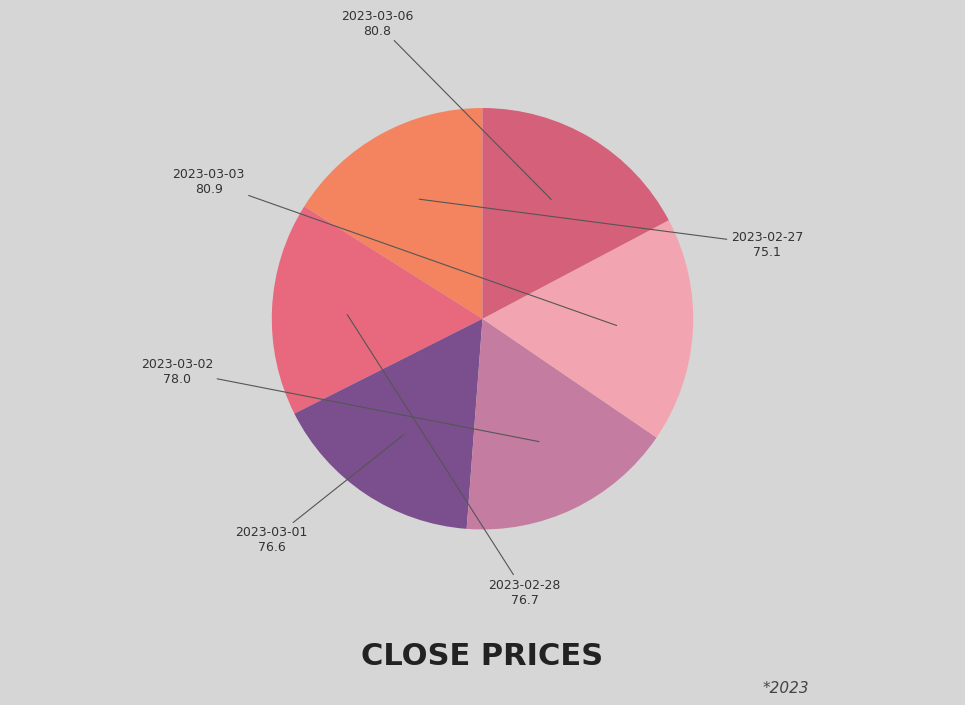

Which slice is the largest?

2023-03-03